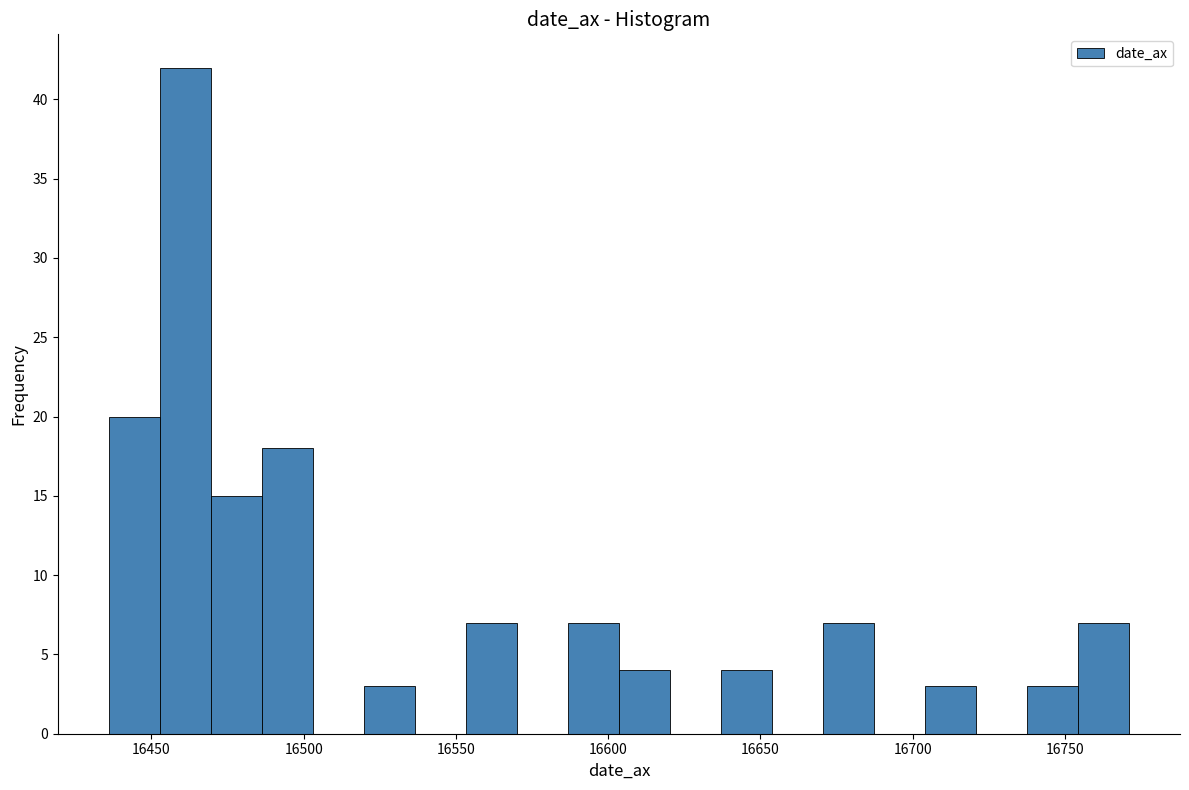

Around what value on the x-axis is the tallest bar? Give the approximate position of its centre, as read against the axis.

16460